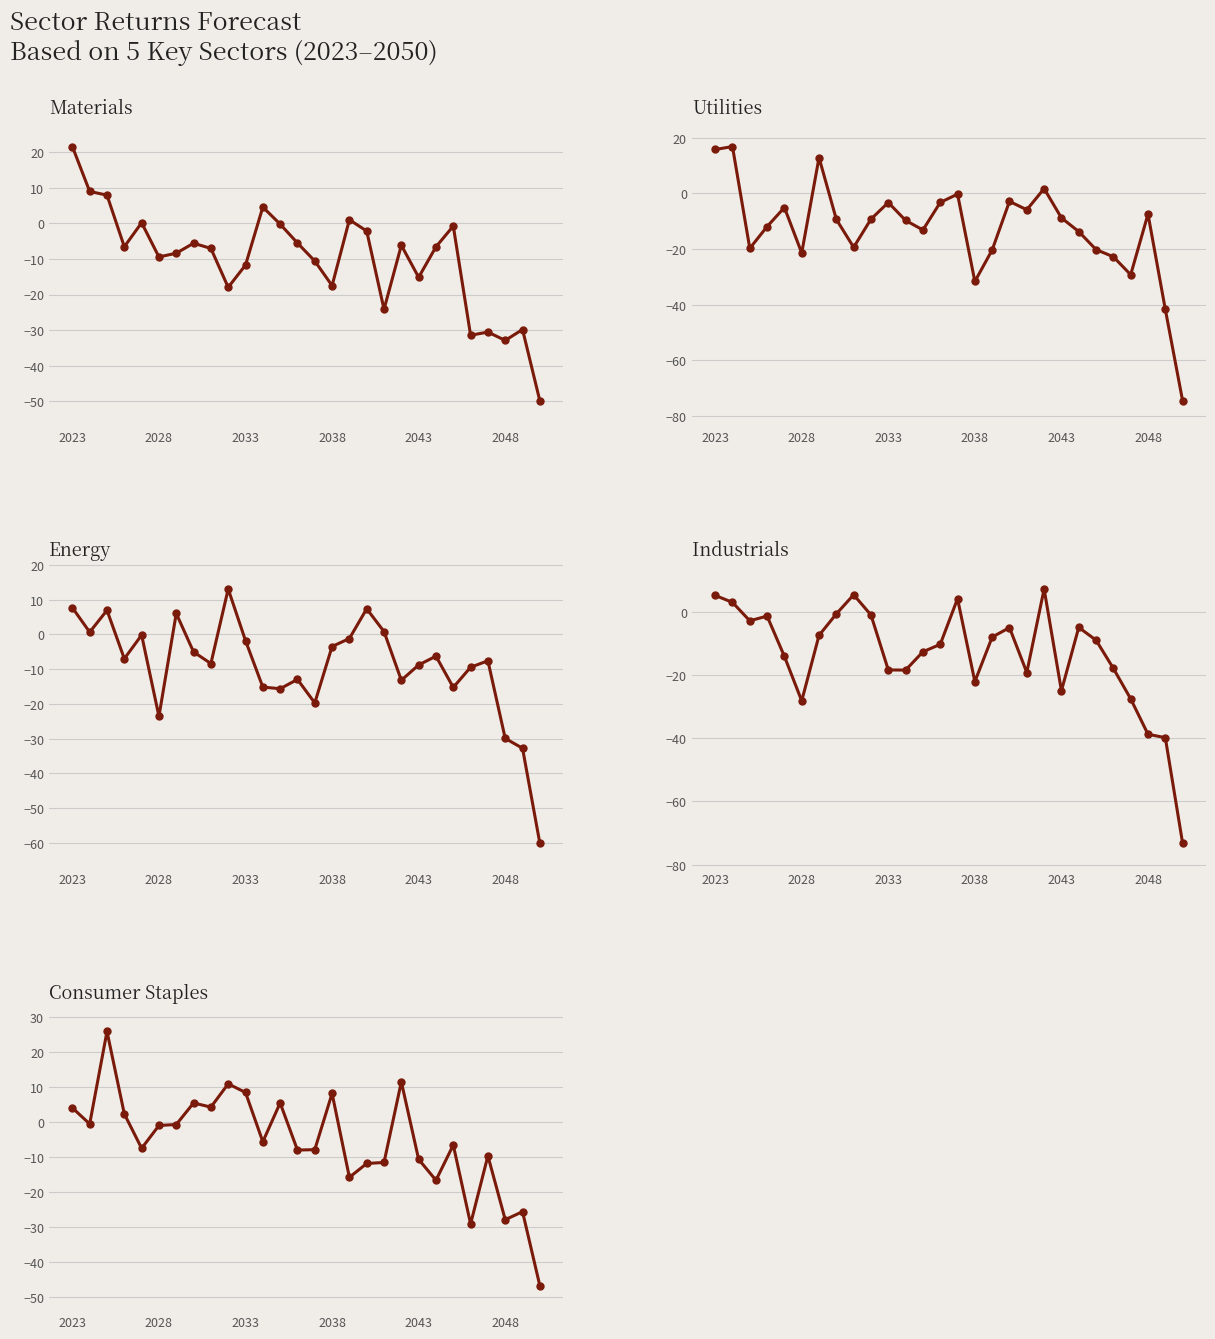

What is the difference between the maximum and minimum values in the Industrials series?

80.4